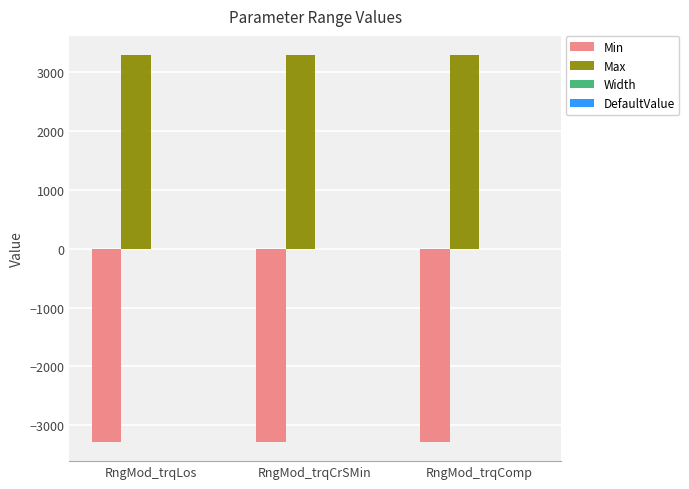

What is the sum of all Min values?

-9830.4